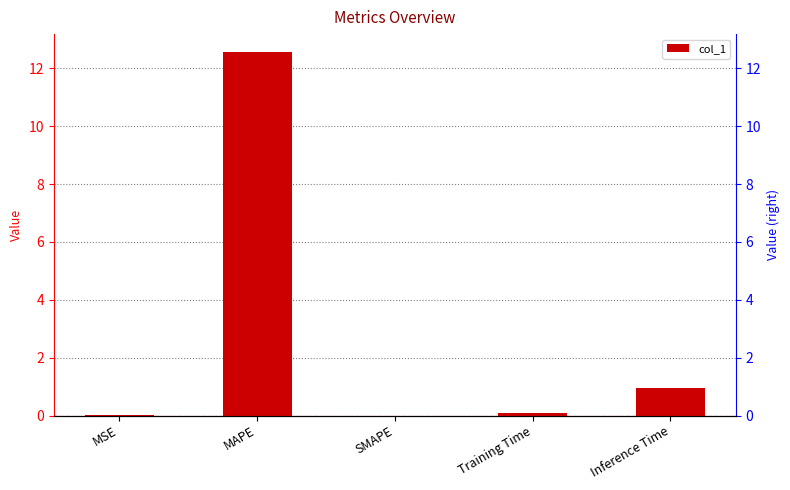

Does the chart contain any negative values?

No